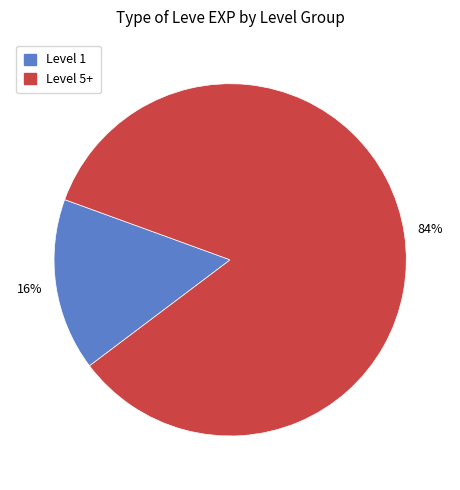

Is there any slice that represents more than half of the pie?

Yes